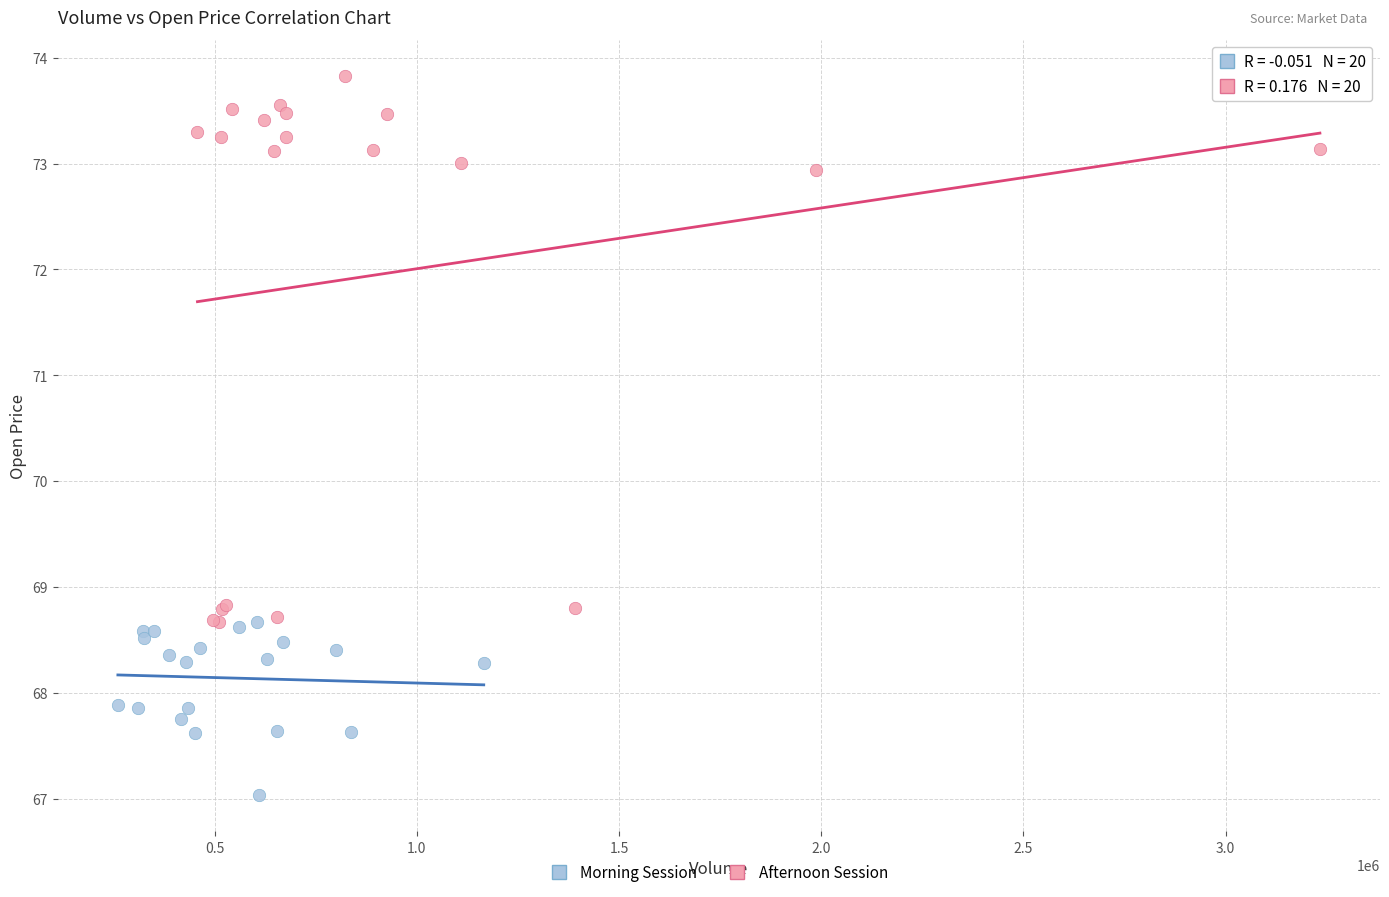

Which series has the widest spread of Y values?

Afternoon Session